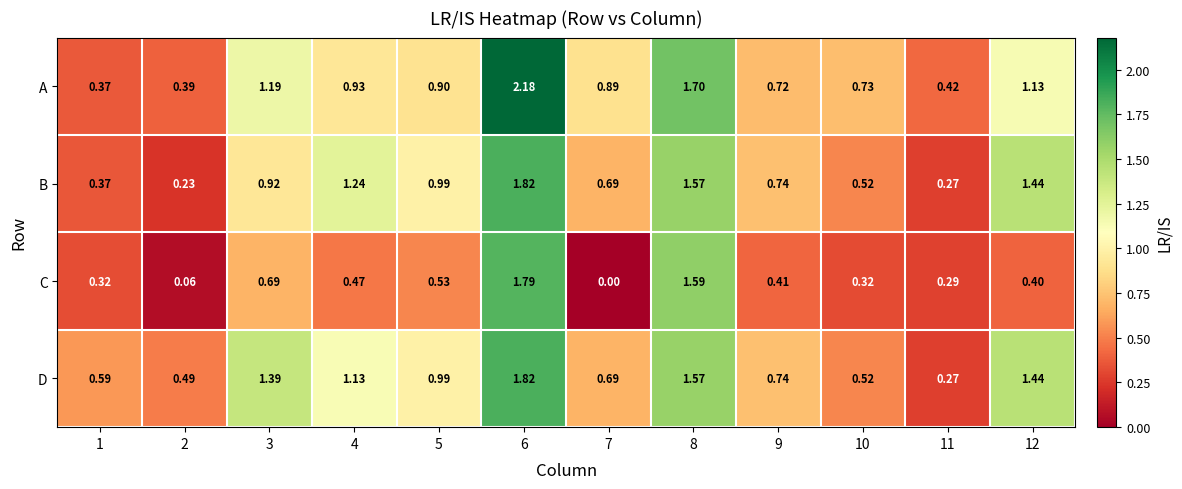

At which category does the chart reach its peak across all series?

6